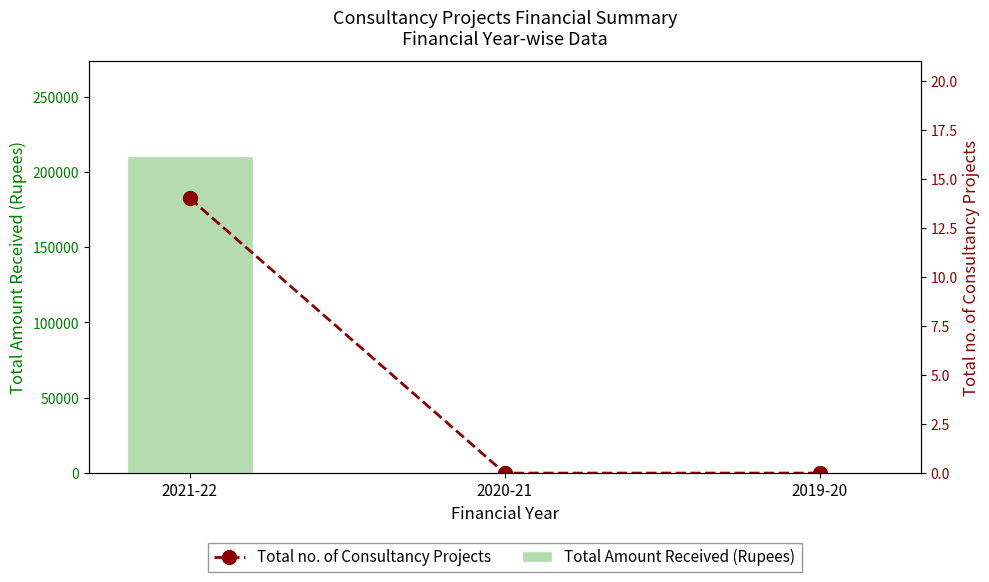

What position from the right is 2019-20?

1